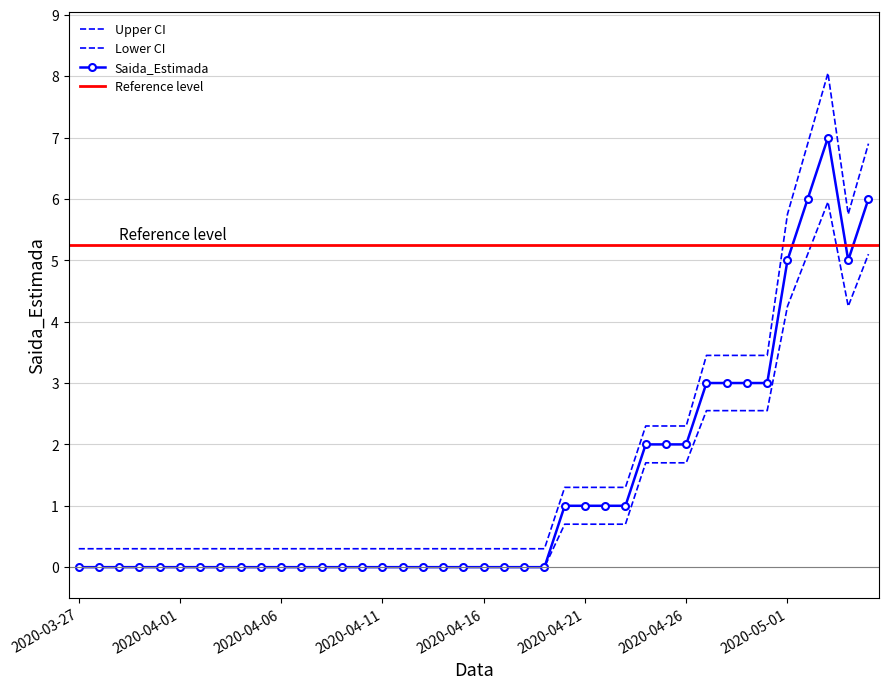

How many lines are shown in the chart?

1